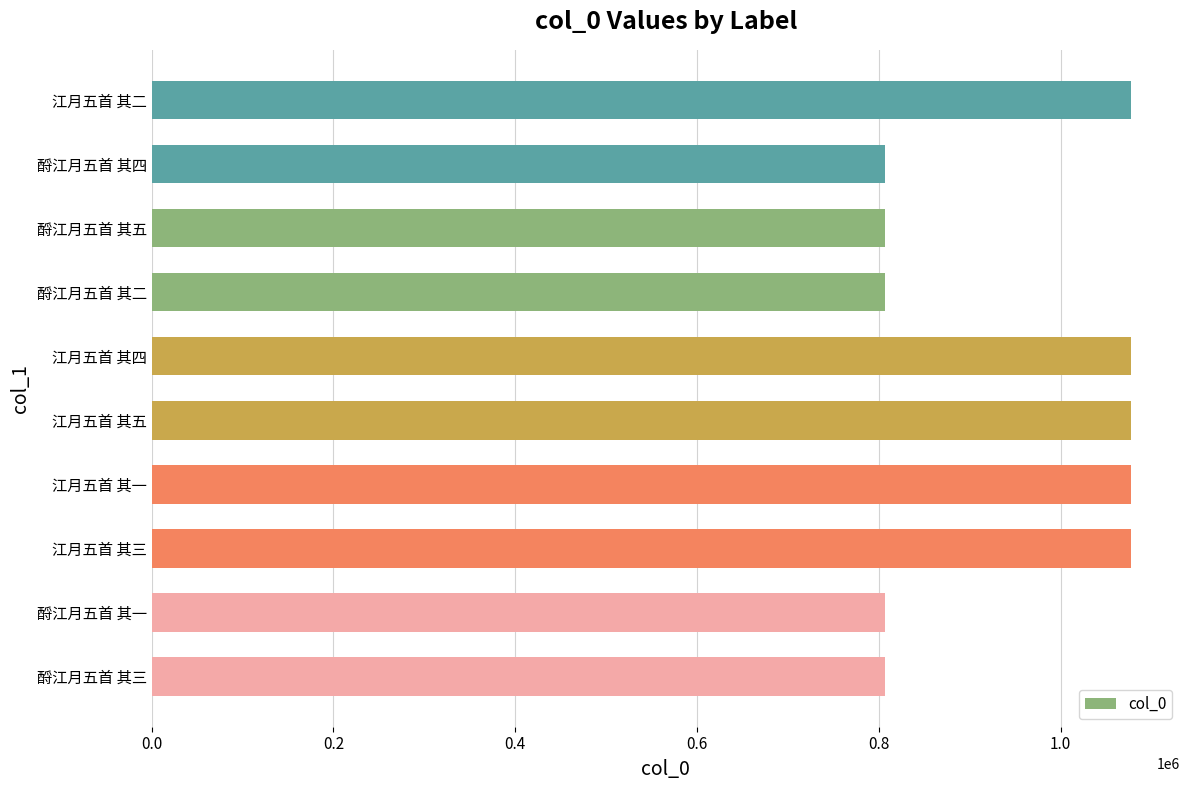

The value at 酹江月五首 其五 is 1230053. True or false?

False